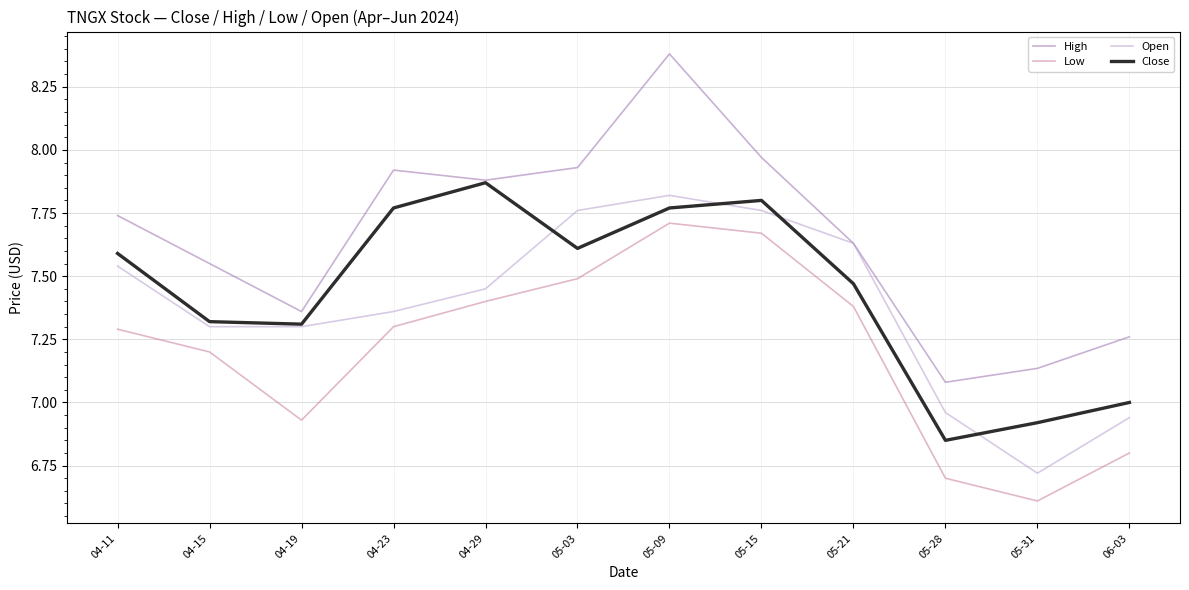

Between 04-11 and 04-15, which series saw the biggest shift?

Close